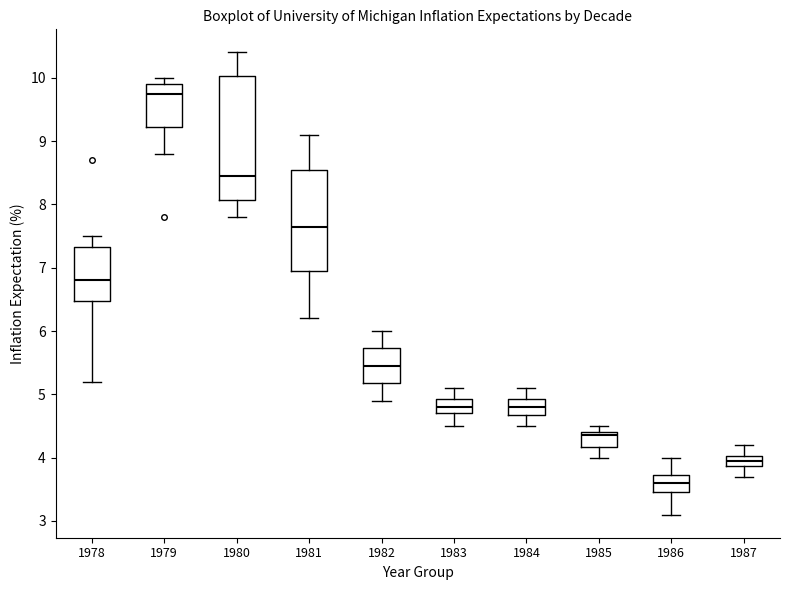

Which box is the tallest, from its lower edge to its upper edge?

1980